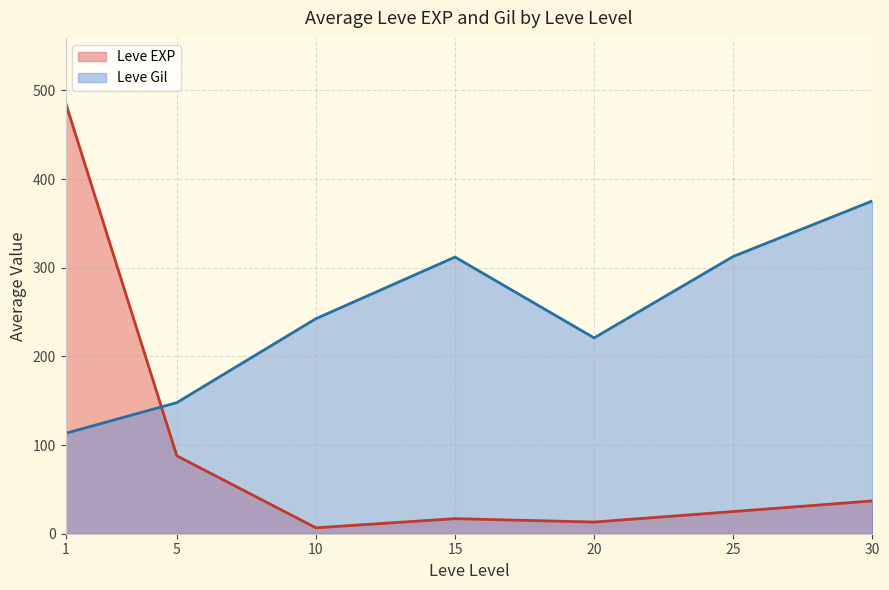

True or false: Leve EXP has more than 2 points higher than both neighbors.

False